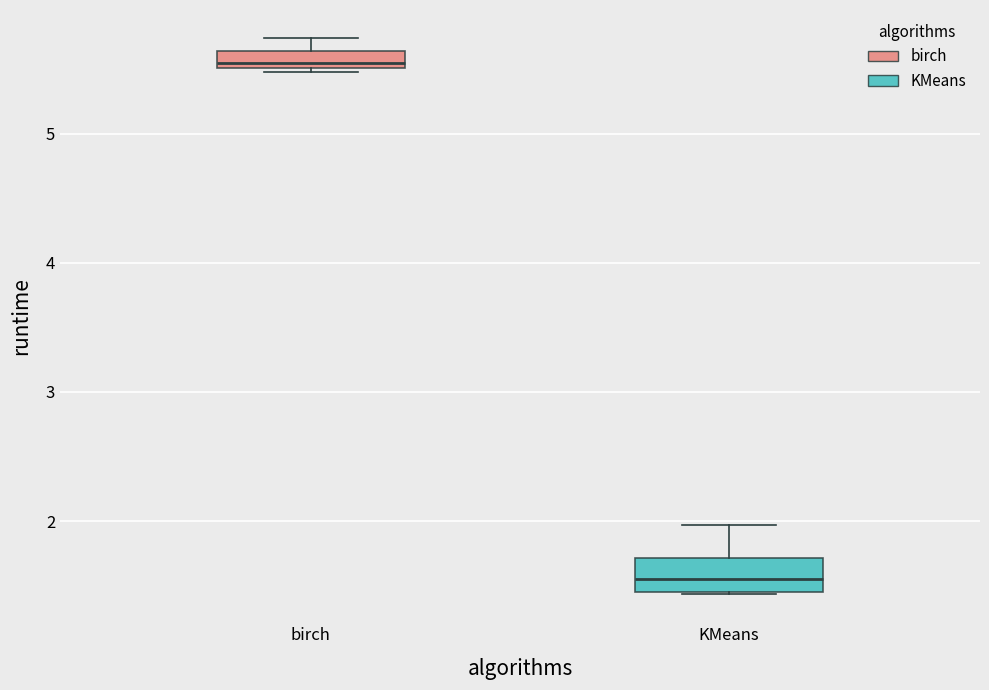

Which box's median line is the highest?

birch